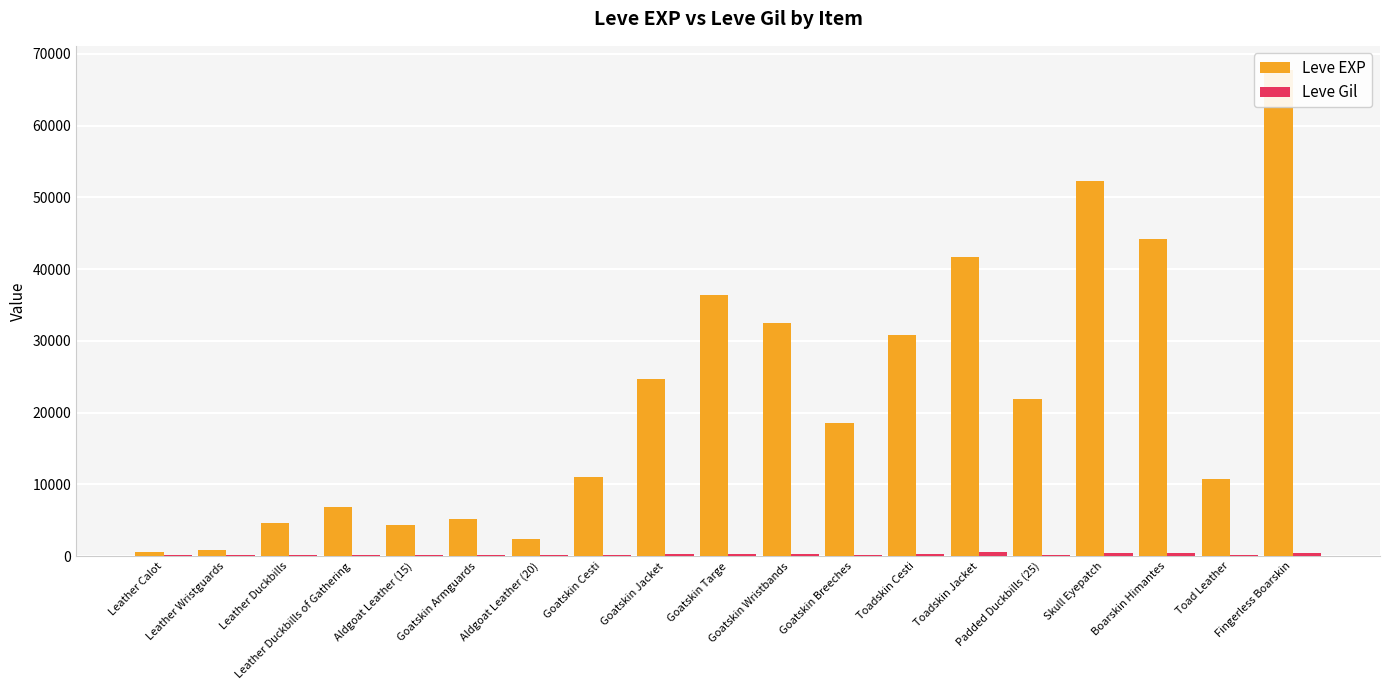

What is the difference between the Leve Gil values at Toadskin Cesti and Aldgoat Leather (20)?

196